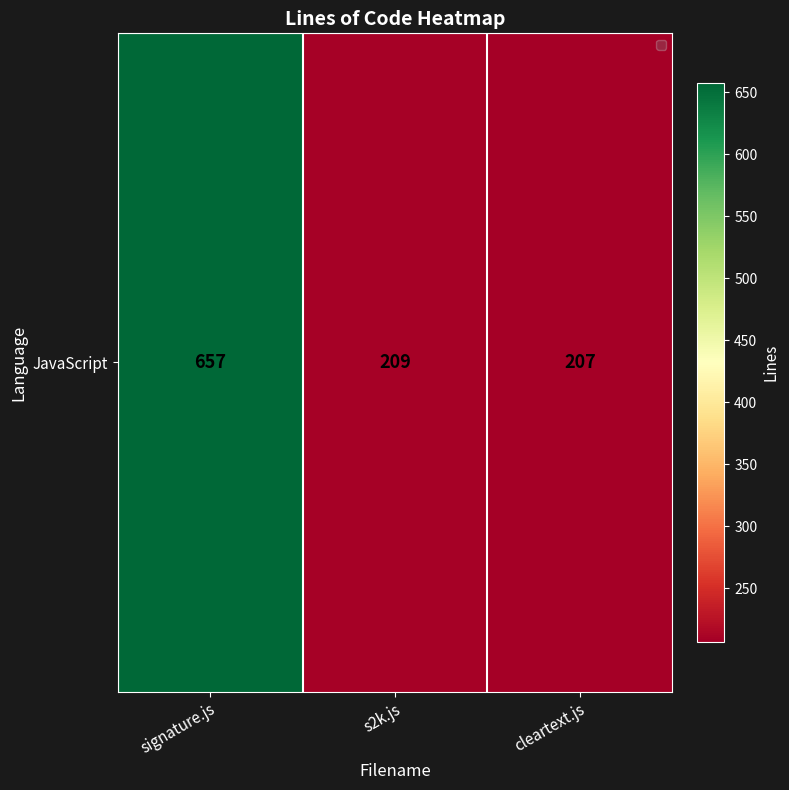

Read the value at cleartext.js, to the nearest 5.

205